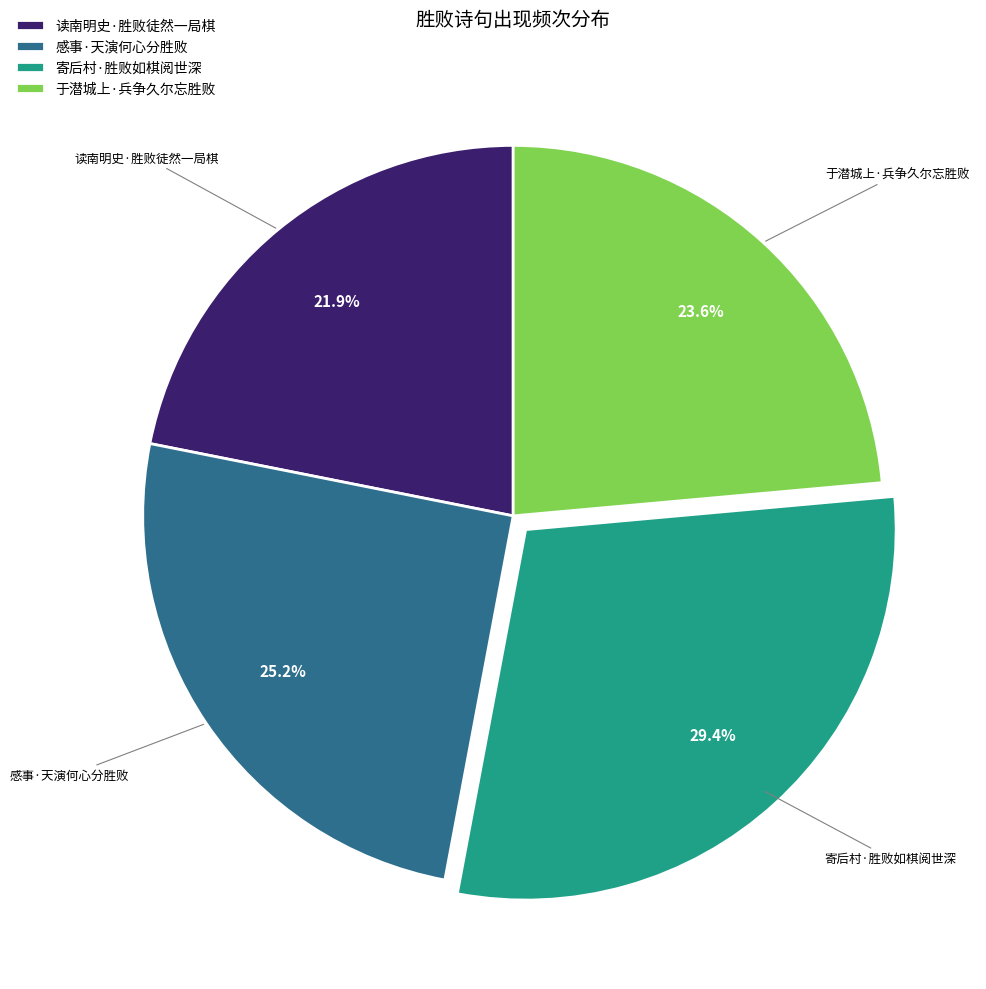

How many segments does this pie chart have?

4